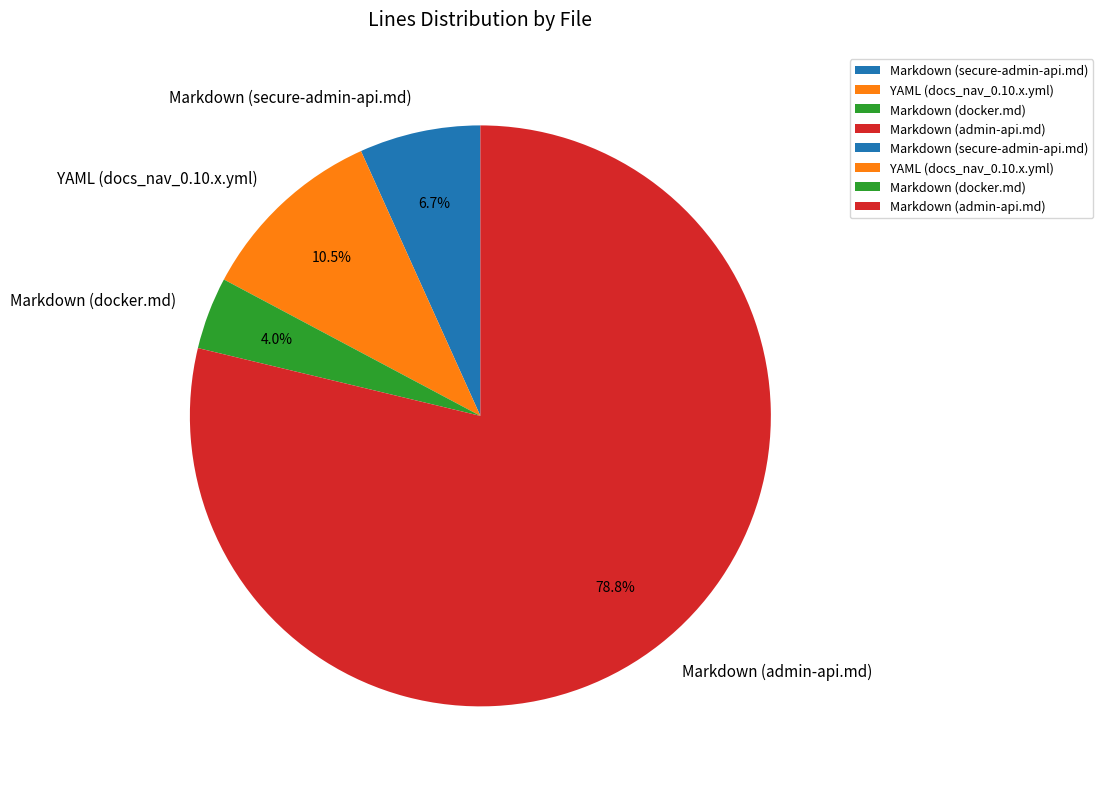

To the nearest percent, what is the combined percentage of Markdown (secure-admin-api.md) and YAML (docs_nav_0.10.x.yml)?

17%